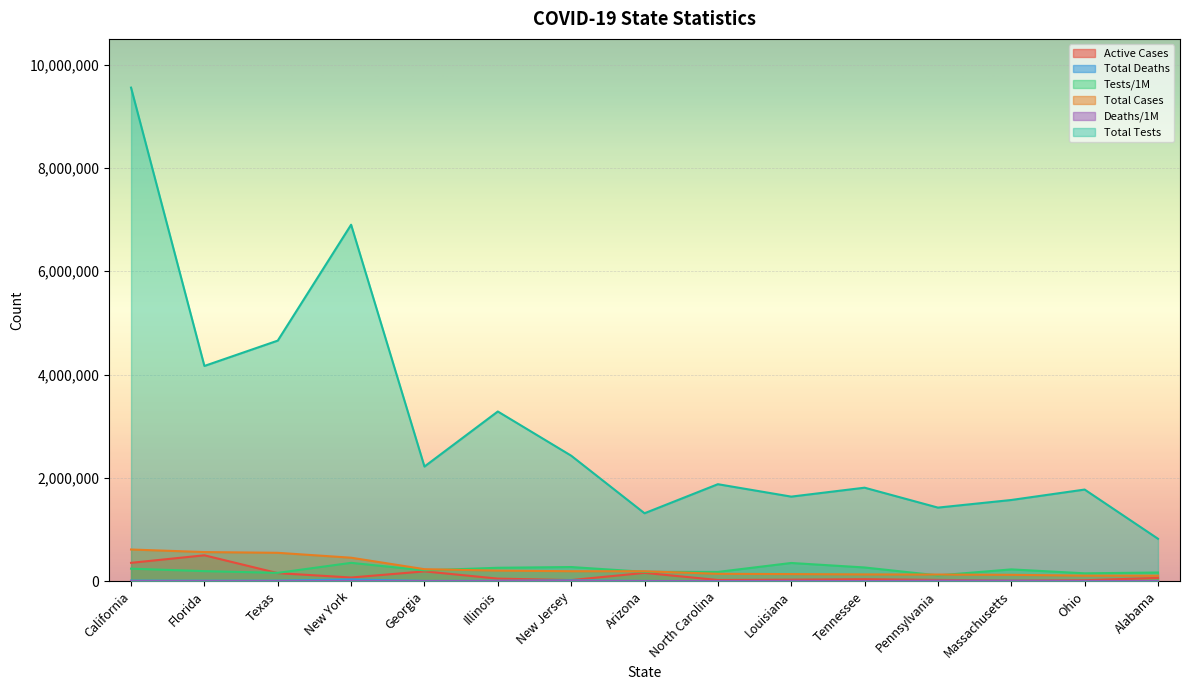

List the series in order of their peak value, lowest first.

Deaths/1M, Total Deaths, Tests/1M, Active Cases, Total Cases, Total Tests